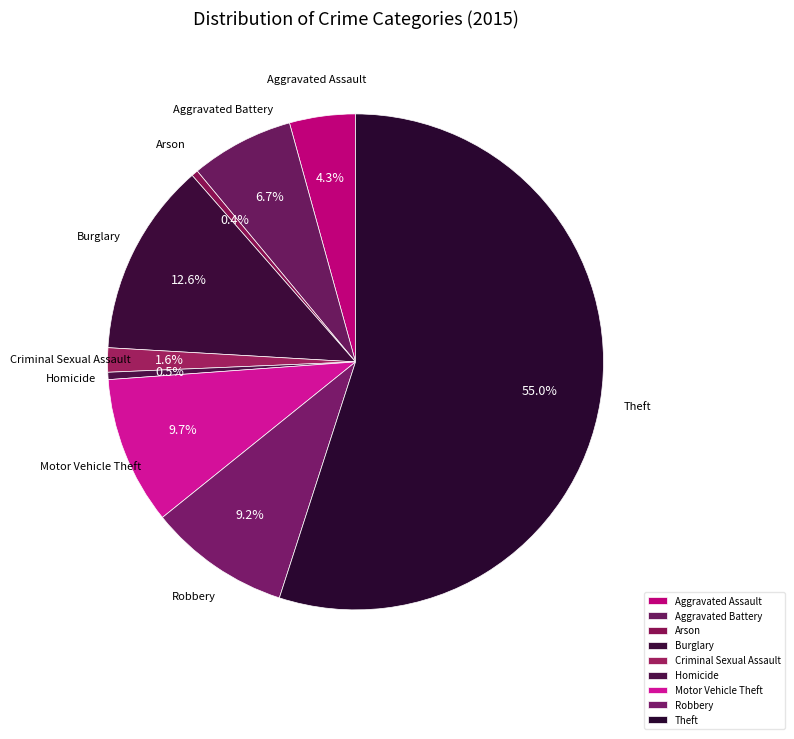

To the nearest percent, what is the average slice percentage?

11%